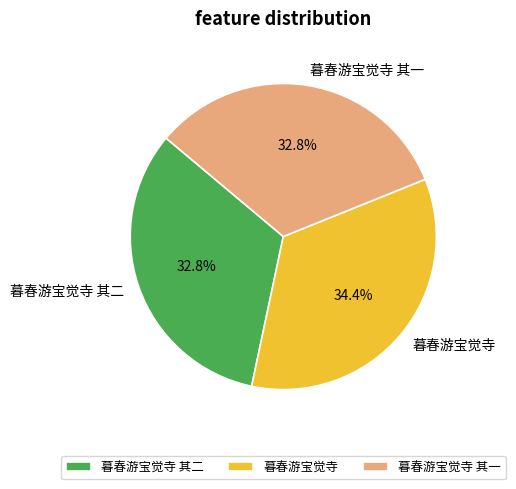

Is there any slice that represents more than half of the pie?

No